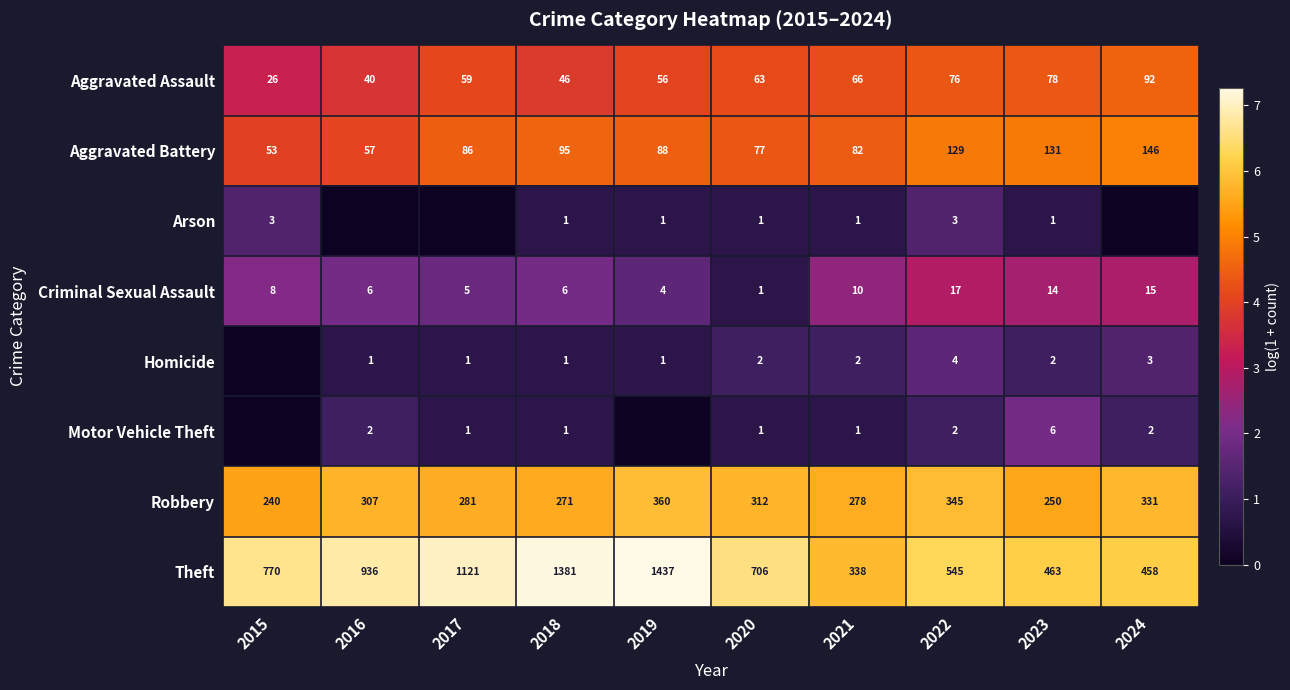

Is the value of Theft at 2018 greater than the value of Arson at 2022?

Yes